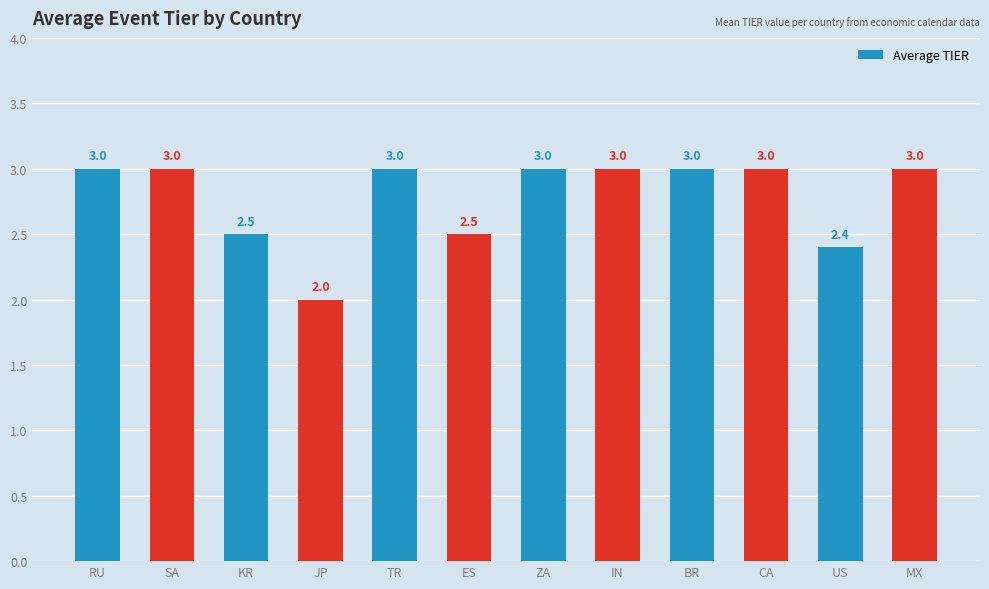

What is the approximate value at KR?

2.5